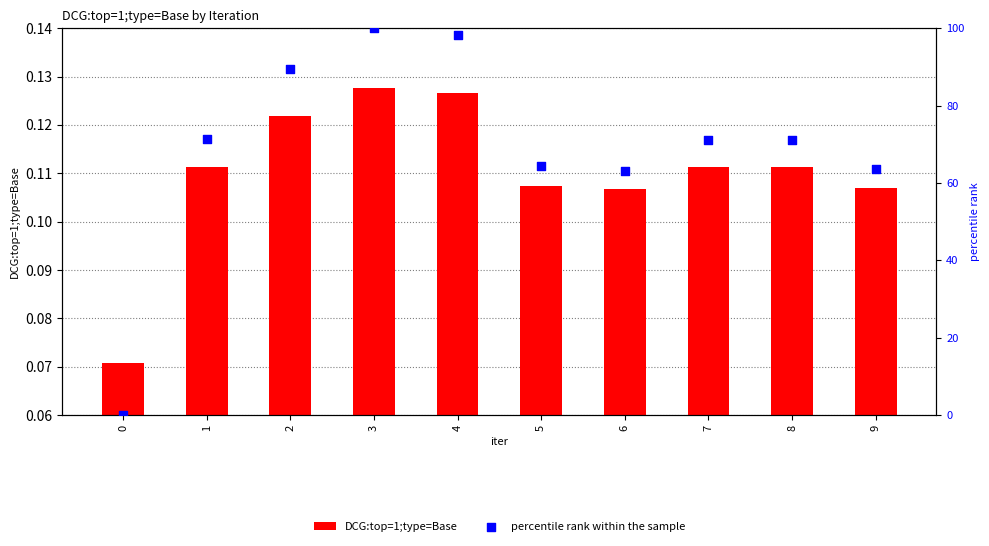

Which series has the largest total across all categories?

percentile rank within the sample